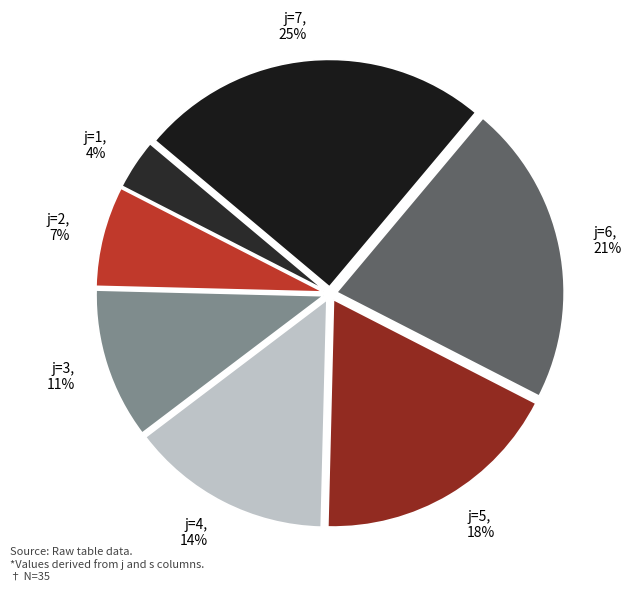

To the nearest percent, what is the difference between the j=7 and j=2 slice percentages?

18%